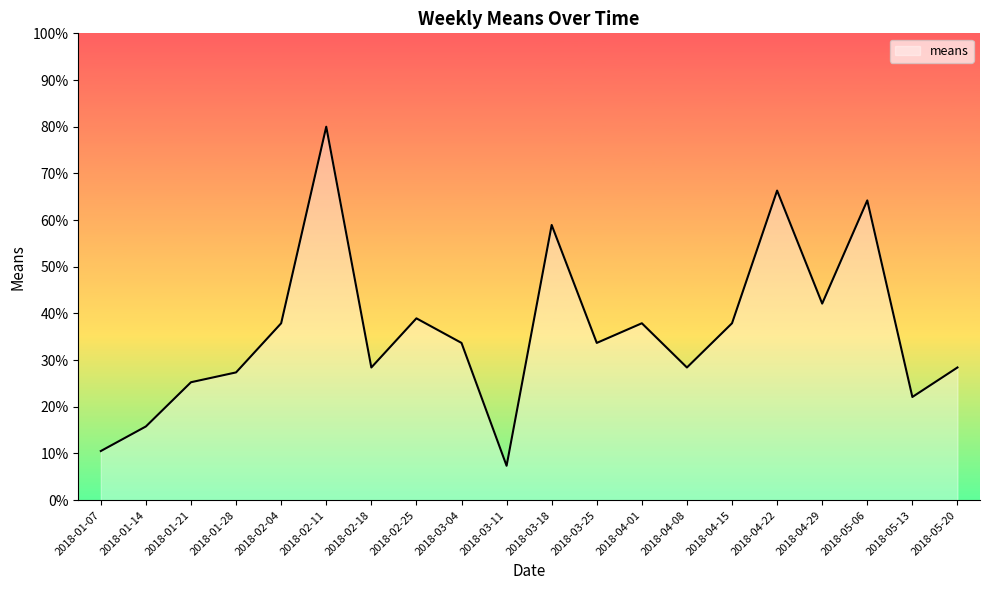

What is the average value?

36.3